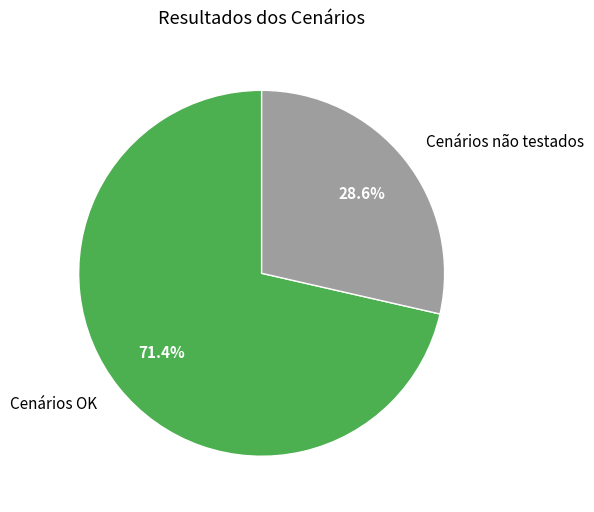

To the nearest percent, what is the combined percentage of Cenários OK and Cenários não testados?

100%